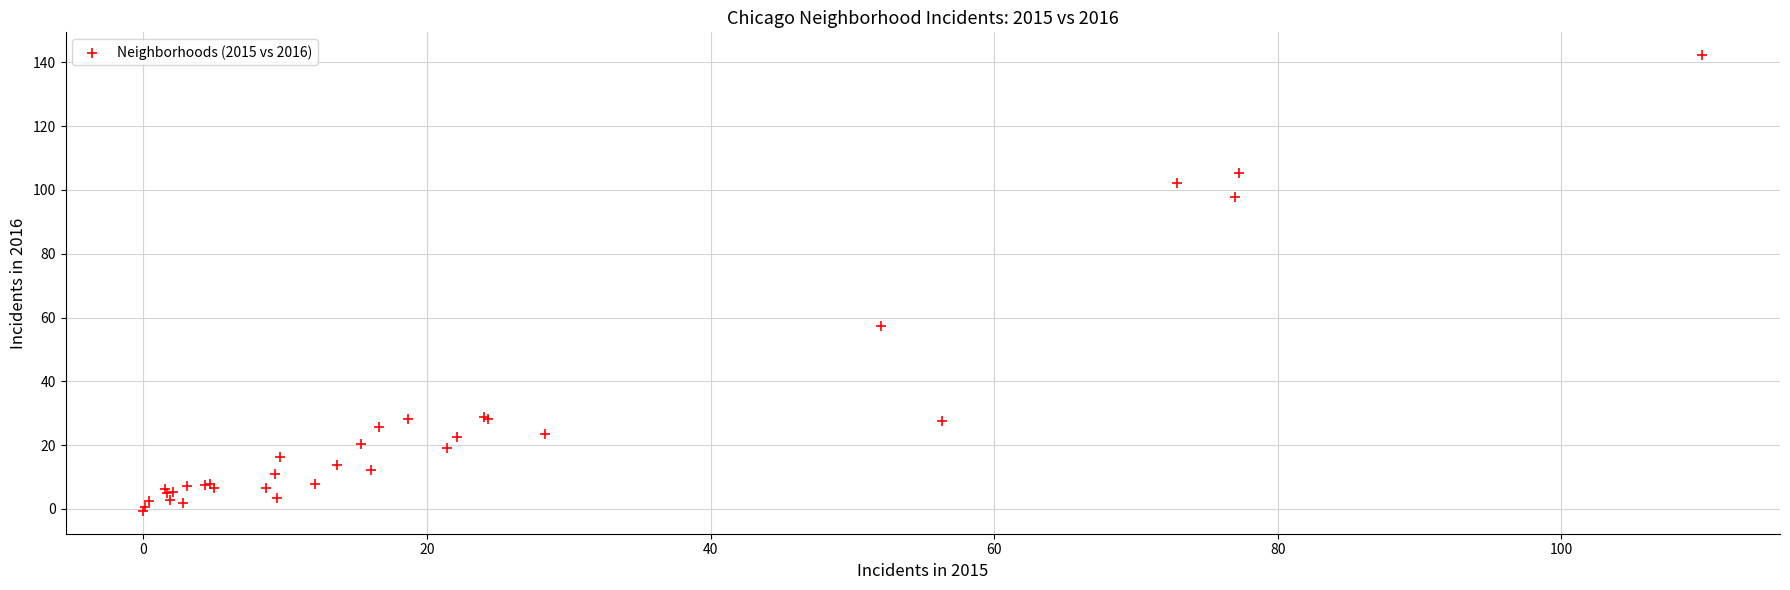

What Y value in the scatter plot is closest to 70?

57.5